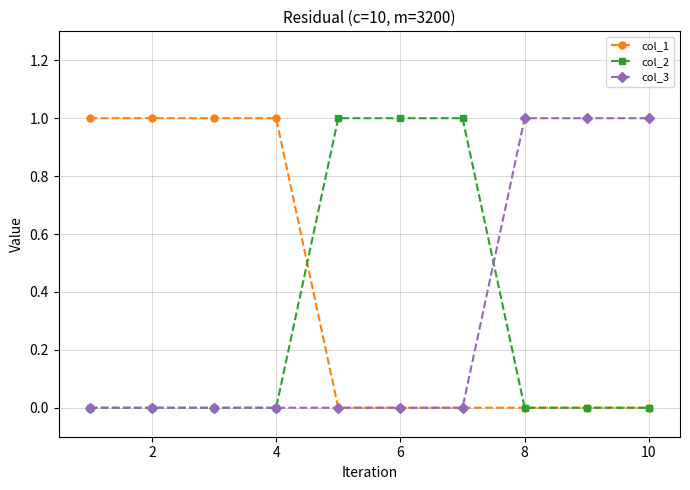

Which series has the largest total across all categories?

col_1